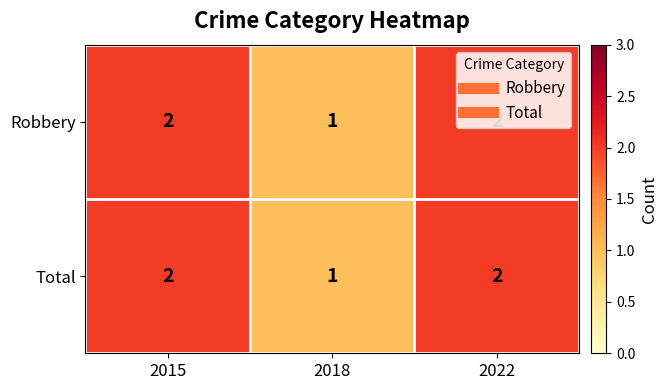

How many series are shown in this chart?

2